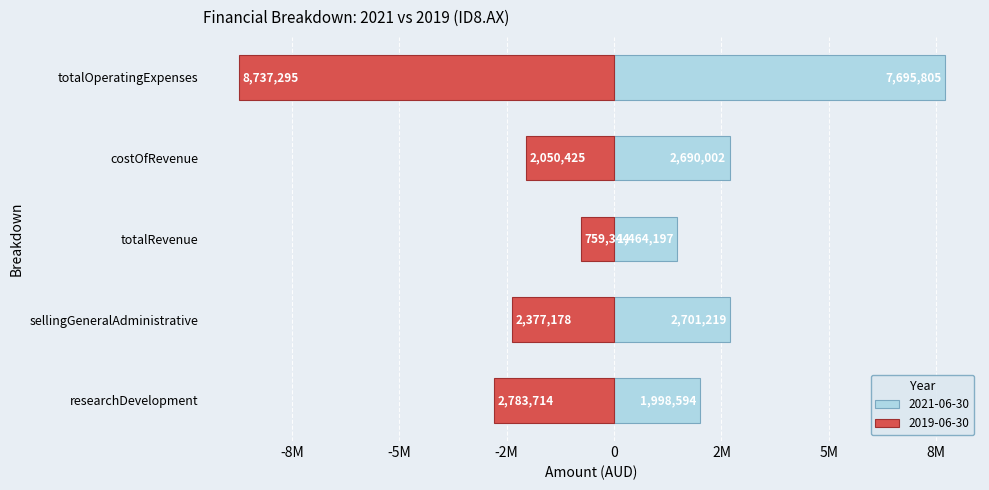

What is the label of the 4th bar from the left?

costOfRevenue